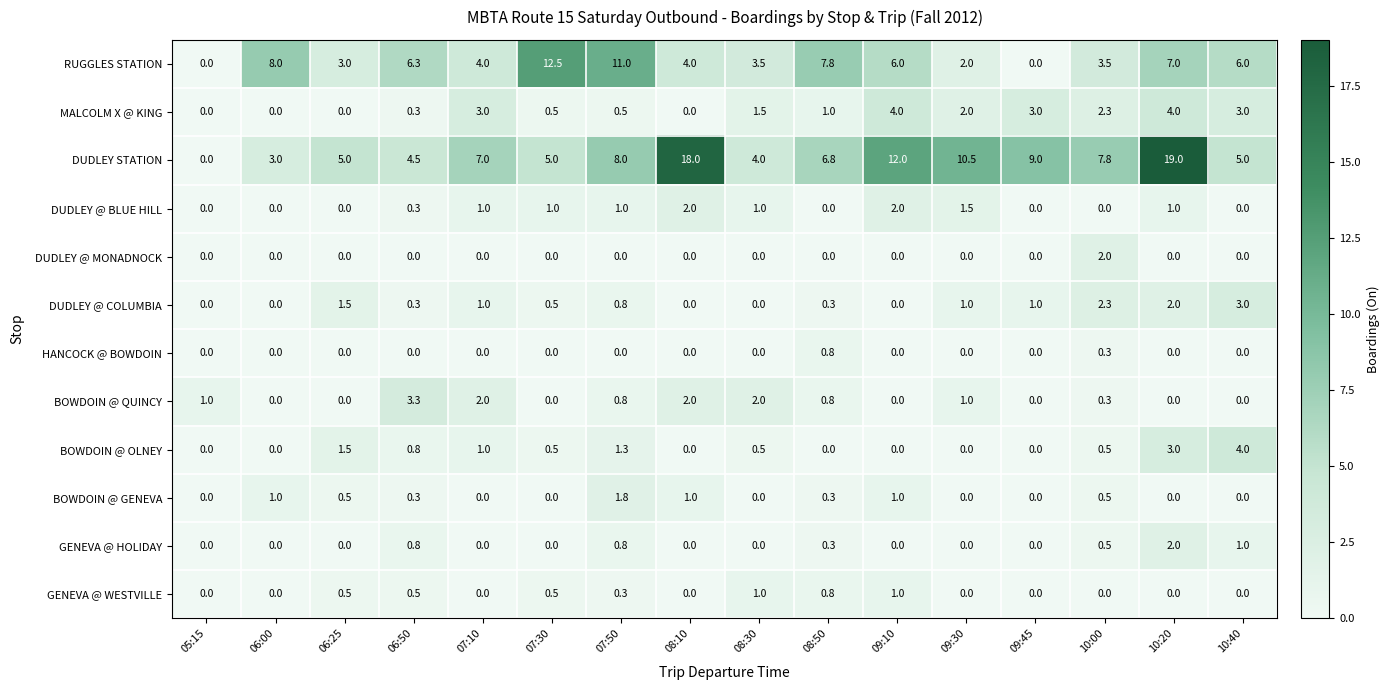

At which label is DUDLEY STATION closest to 9?

09:45